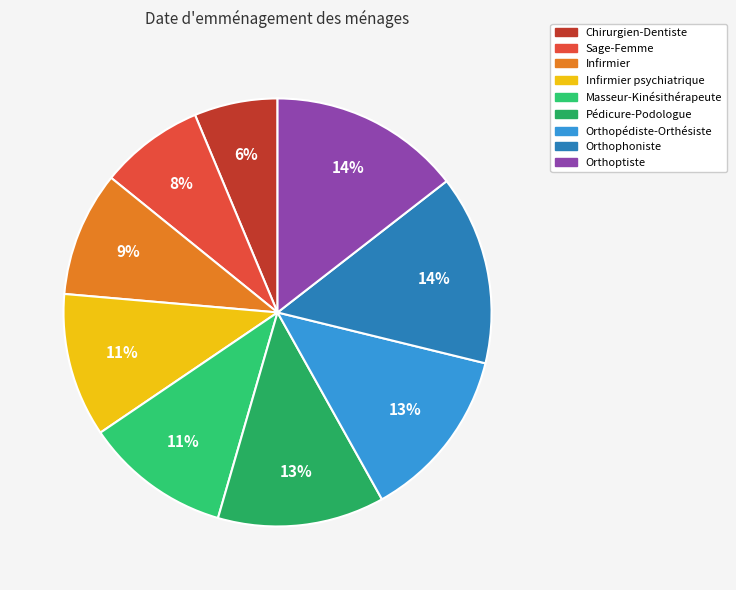

What is the ratio of the value at Orthophoniste to the value at Orthoptiste?

1.0